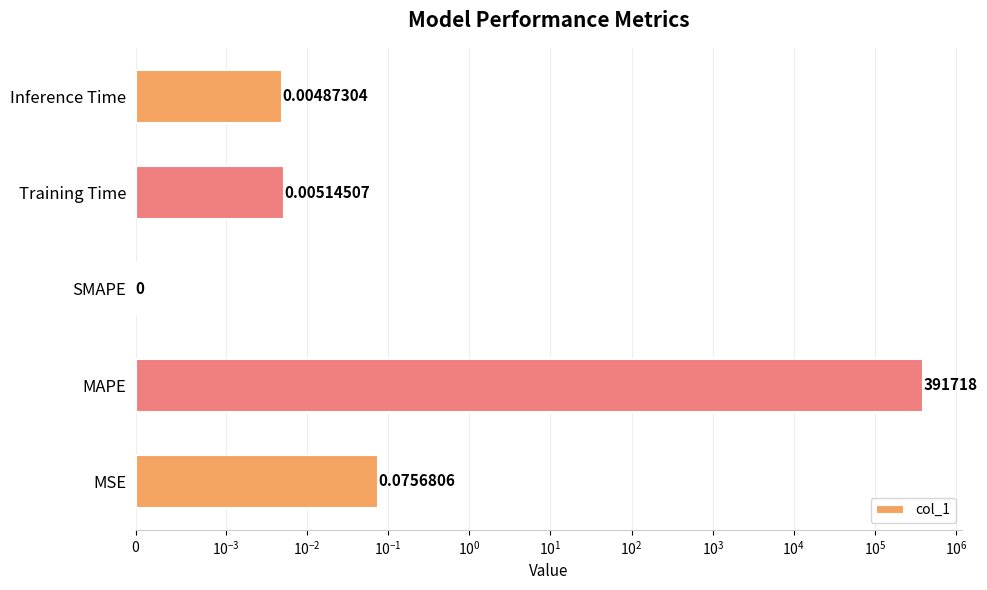

How many data points does each series have?

5